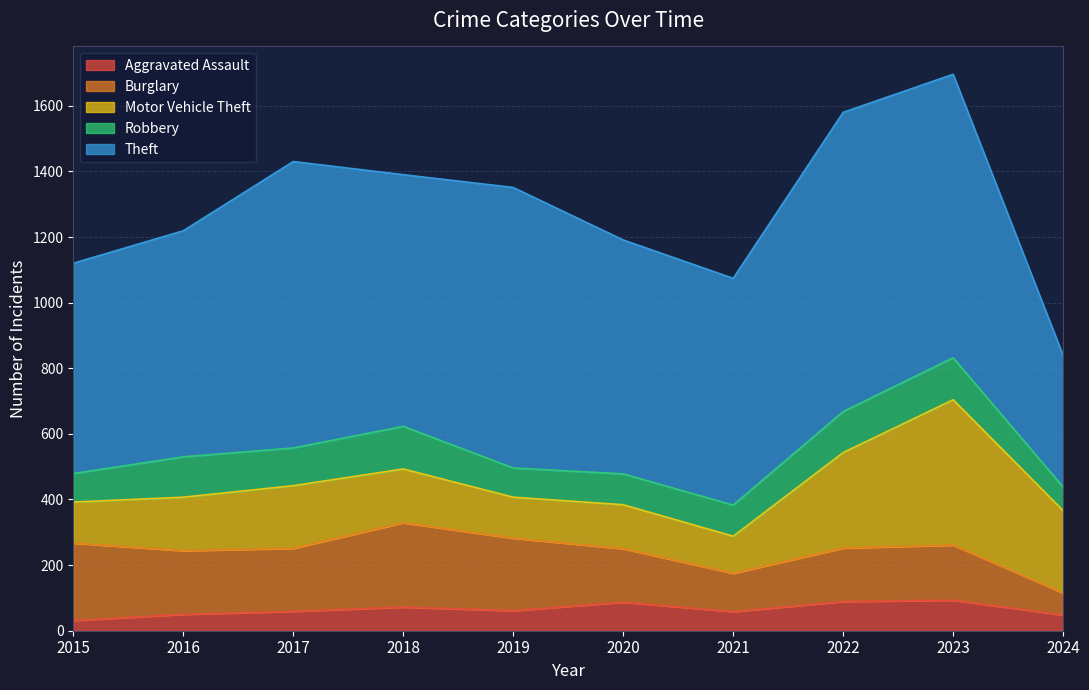

What is the minimum value shown in the chart?

31